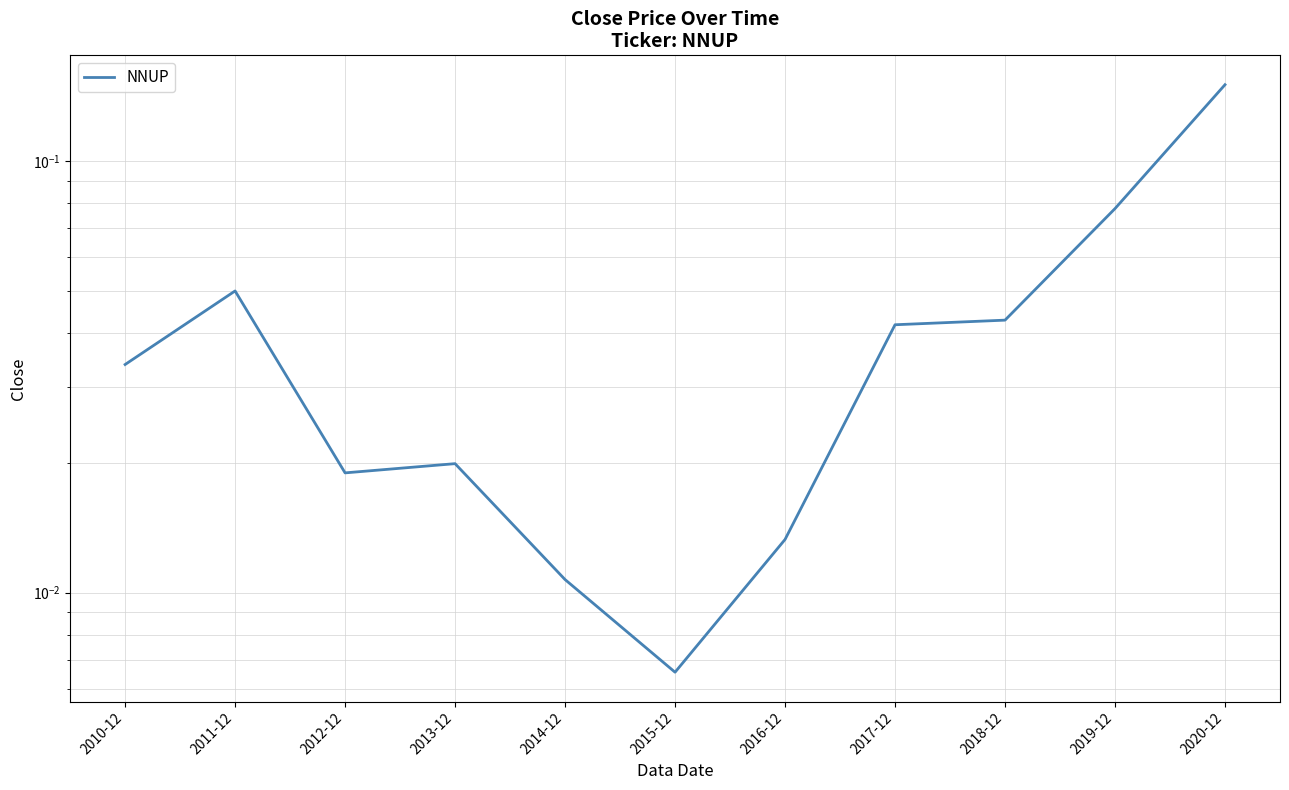

Reading left to right, extract all data points from this chart.

2010-12=0.0	2011-12=0.1	2012-12=0.0	2013-12=0.0	2014-12=0.0	2015-12=0.0	2016-12=0.0	2017-12=0.0	2018-12=0.0	2019-12=0.1	2020-12=0.2